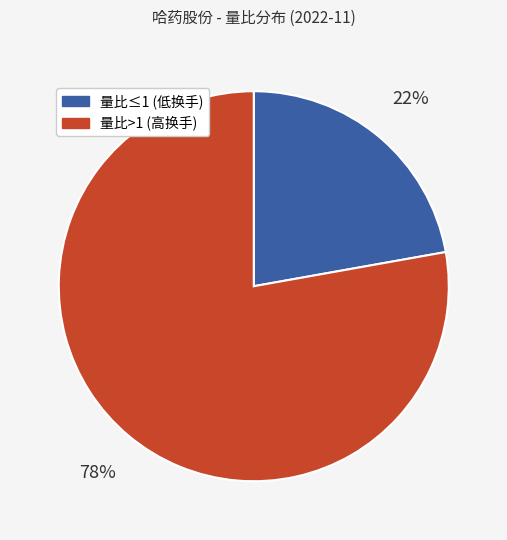

Which slice is the largest?

量比>1 (高换手)